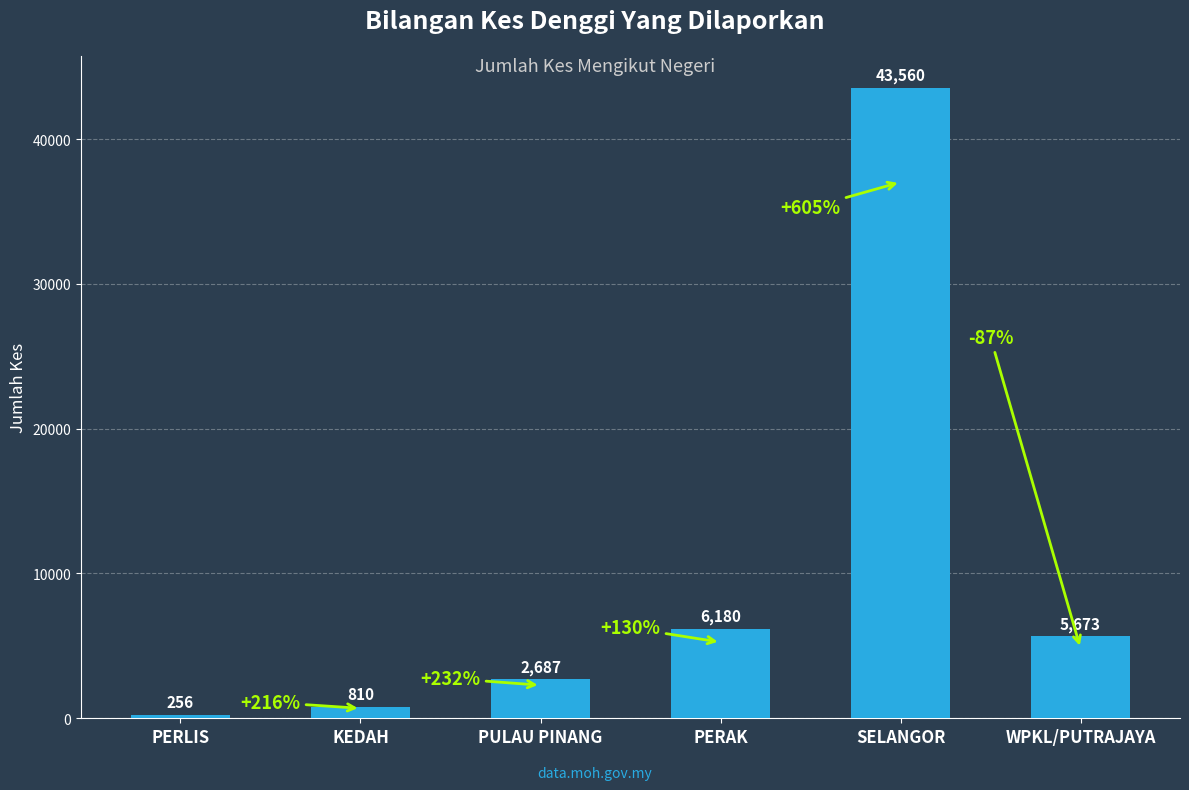

Which category has the highest value across all series?

SELANGOR